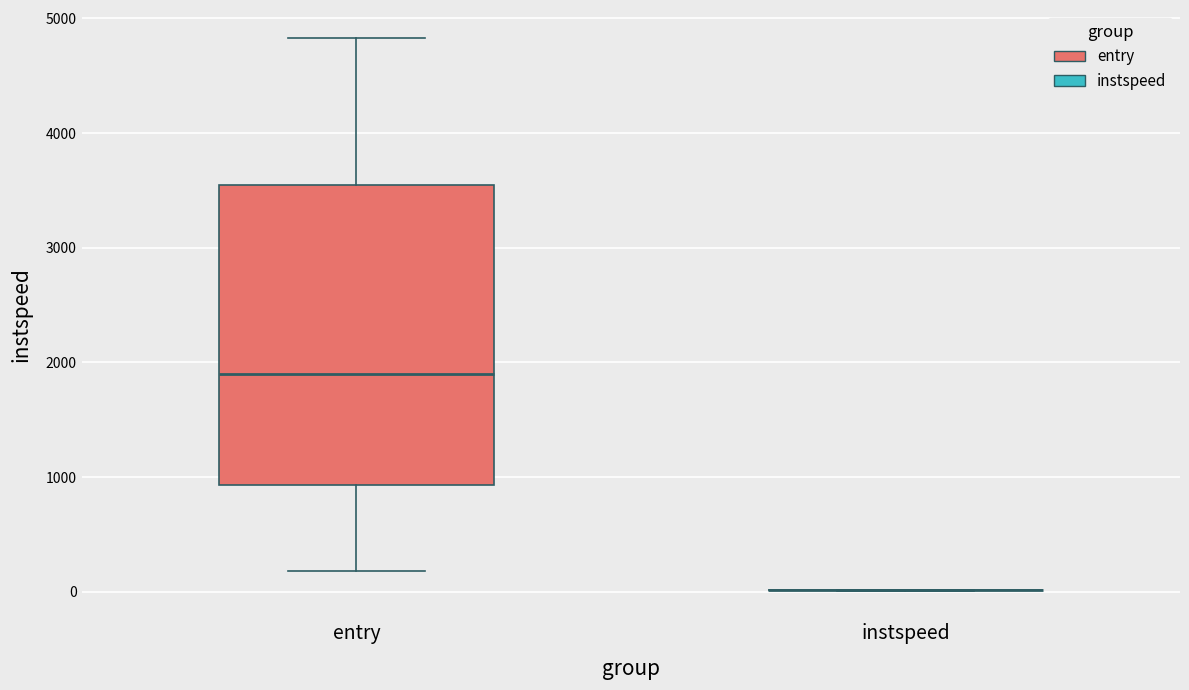

Reading left to right, read every box against the y-axis: the position of its median line, the range the box covers, and the ends of its whiskers. The values are not printed on the chart, so give them approximately, as read against the axis.

entry: median 1900, box 900 to 3500, whiskers 200 to 4800
instspeed: box collapsed to a line at 0, whiskers 0 to 0